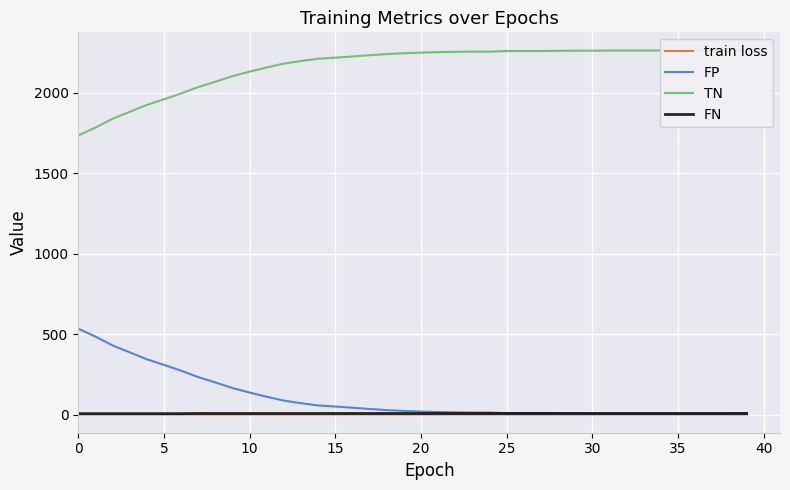

How many values in the TN series are below 2251?

20